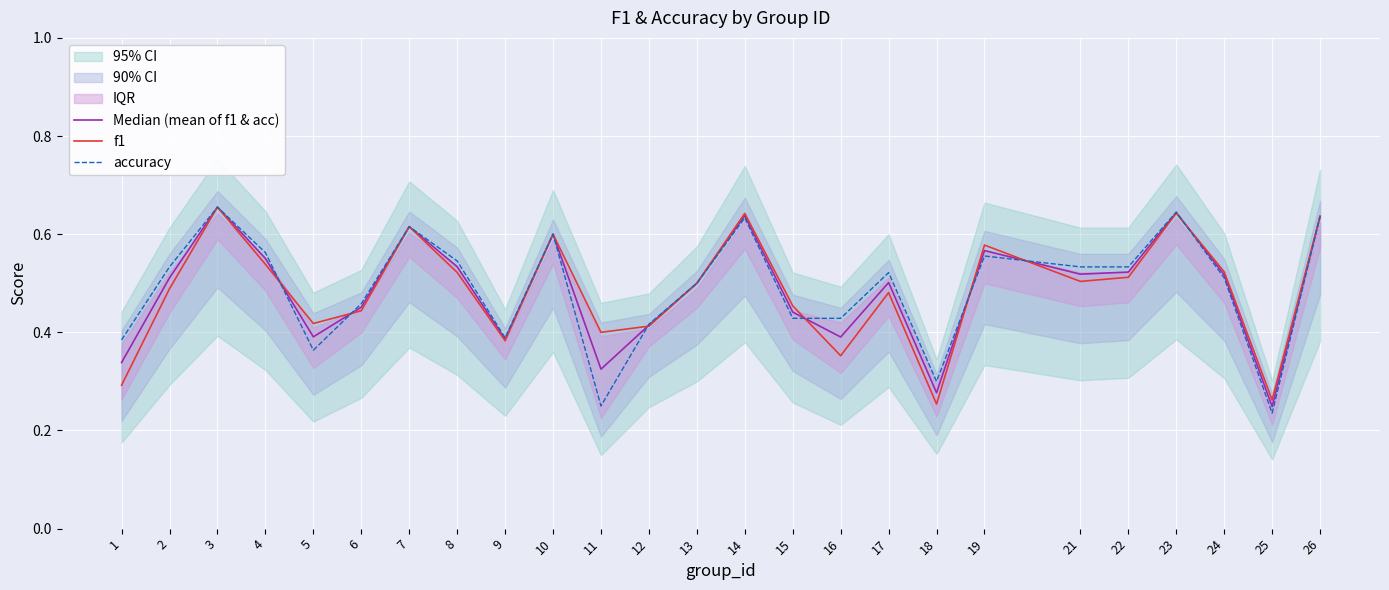

Reading left to right, transcribe all the data shown in this chart.

Median (mean of f1 & acc): 0.3	0.5	0.7	0.6	0.4	0.5	0.6	0.5	0.4	0.6	0.3	0.4	0.5	0.6	0.4	0.4	0.5	0.3	0.6	0.5	0.5	0.6	0.5	0.2	0.6
f1: 0.3	0.5	0.7	0.5	0.4	0.4	0.6	0.5	0.4	0.6	0.4	0.4	0.5	0.6	0.5	0.4	0.5	0.3	0.6	0.5	0.5	0.6	0.5	0.3	0.6
accuracy: 0.4	0.5	0.7	0.6	0.4	0.5	0.6	0.5	0.4	0.6	0.2	0.4	0.5	0.6	0.4	0.4	0.5	0.3	0.6	0.5	0.5	0.6	0.5	0.2	0.6